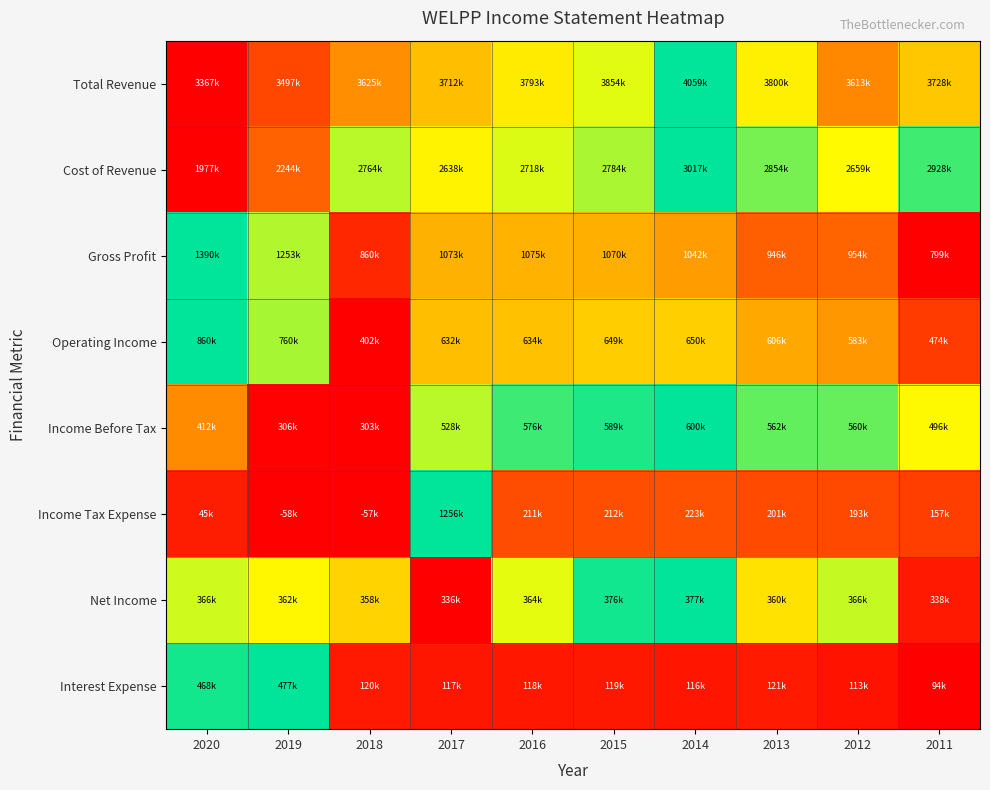

Reading left to right, what are all the values shown in this chart?

Total Revenue: 2020=0.0	2019=0.2	2018=0.4	2017=0.5	2016=0.6	2015=0.7	2014=1.0	2013=0.6	2012=0.4	2011=0.5
Cost of Revenue: 2020=0.0	2019=0.3	2018=0.8	2017=0.6	2016=0.7	2015=0.8	2014=1.0	2013=0.8	2012=0.7	2011=0.9
Gross Profit: 2020=1.0	2019=0.8	2018=0.1	2017=0.5	2016=0.5	2015=0.5	2014=0.4	2013=0.2	2012=0.3	2011=0.0
Operating Income: 2020=1.0	2019=0.8	2018=0.0	2017=0.5	2016=0.5	2015=0.5	2014=0.5	2013=0.4	2012=0.4	2011=0.2
Income Before Tax: 2020=0.4	2019=0.0	2018=0.0	2017=0.8	2016=0.9	2015=1.0	2014=1.0	2013=0.9	2012=0.9	2011=0.7
Income Tax Expense: 2020=0.1	2019=0.0	2018=0.0	2017=1.0	2016=0.2	2015=0.2	2014=0.2	2013=0.2	2012=0.2	2011=0.2
Net Income: 2020=0.7	2019=0.6	2018=0.6	2017=0.0	2016=0.7	2015=1.0	2014=1.0	2013=0.6	2012=0.7	2011=0.1
Interest Expense: 2020=1.0	2019=1.0	2018=0.1	2017=0.1	2016=0.1	2015=0.1	2014=0.1	2013=0.1	2012=0.0	2011=0.0